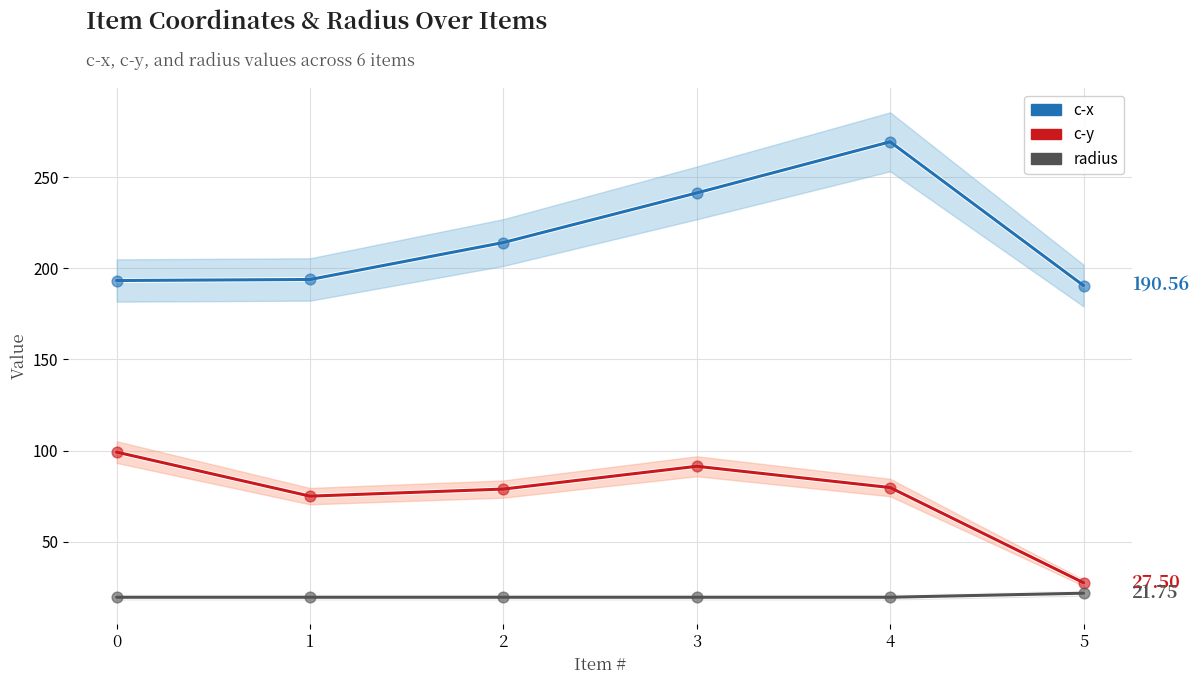

What is the total value across all series at 3?

352.3